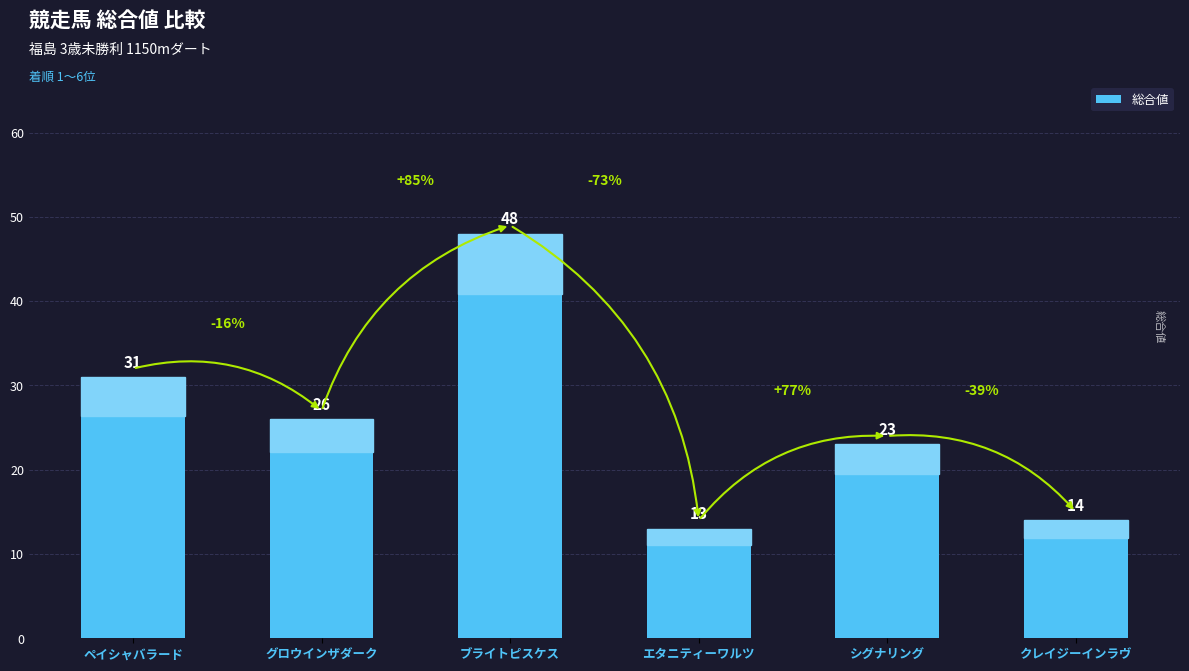

The value at ペイシャバラード is 31. True or false?

True